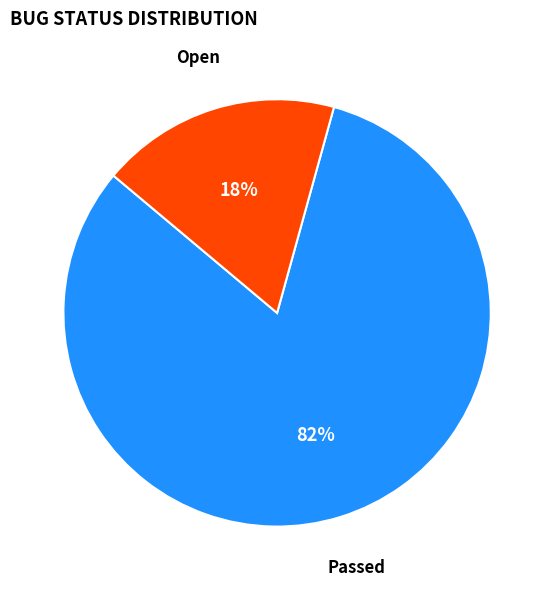

Is there any slice that represents more than half of the pie?

Yes